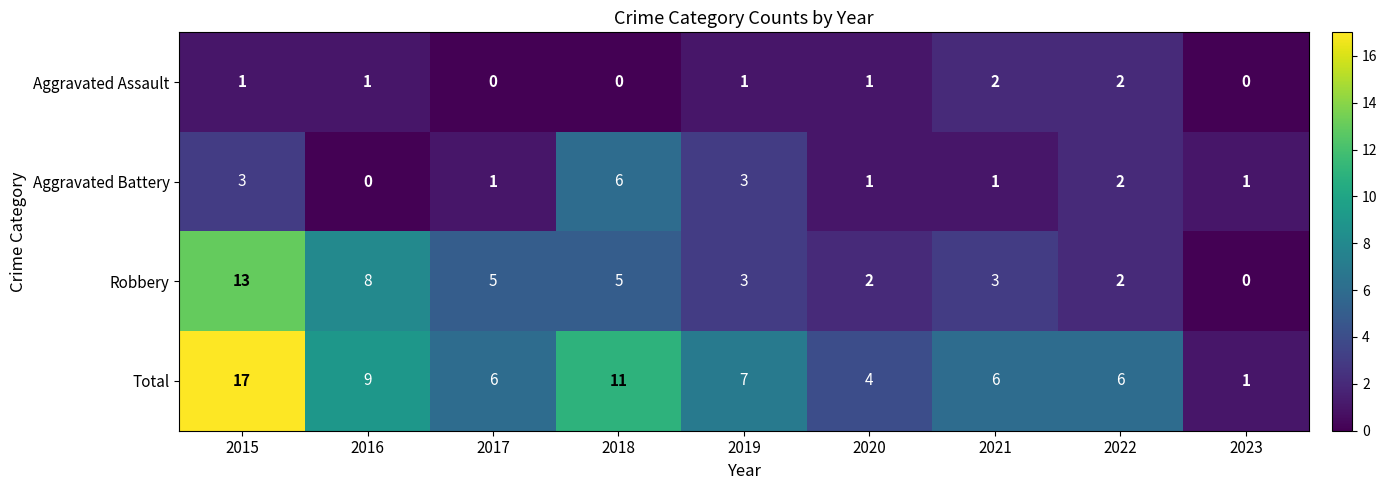

Rank the series by their average value, from highest to lowest.

Total, Robbery, Aggravated Battery, Aggravated Assault